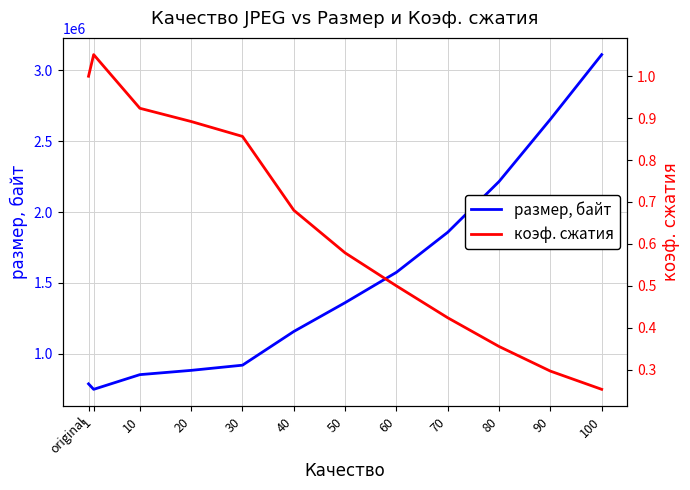

What position from the left is 1?

2